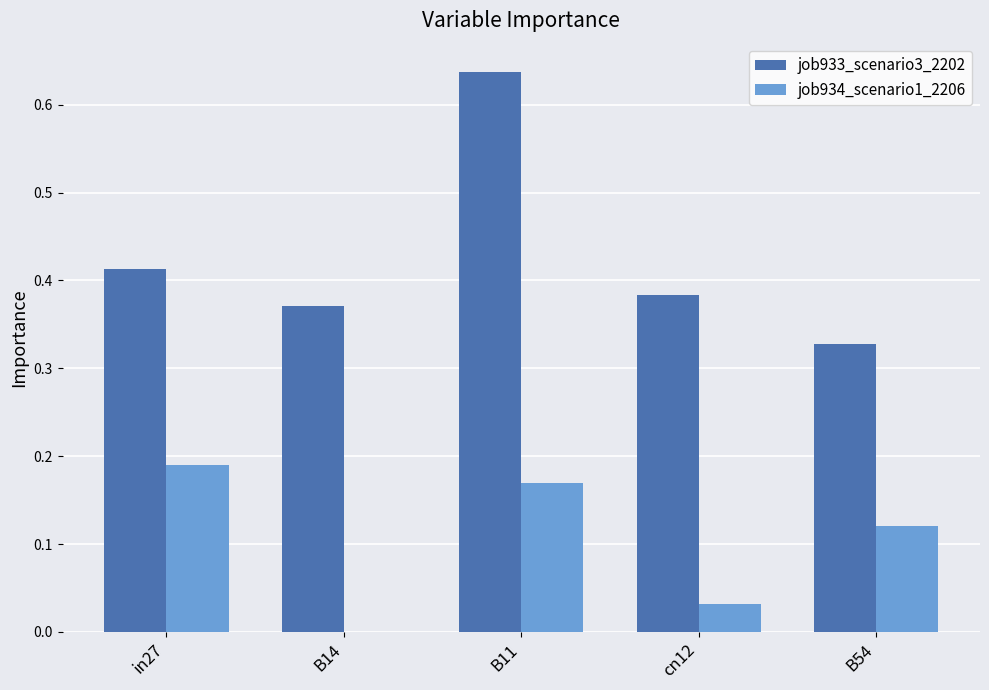

What is the sum of all job934_scenario1_2206 values?

0.5